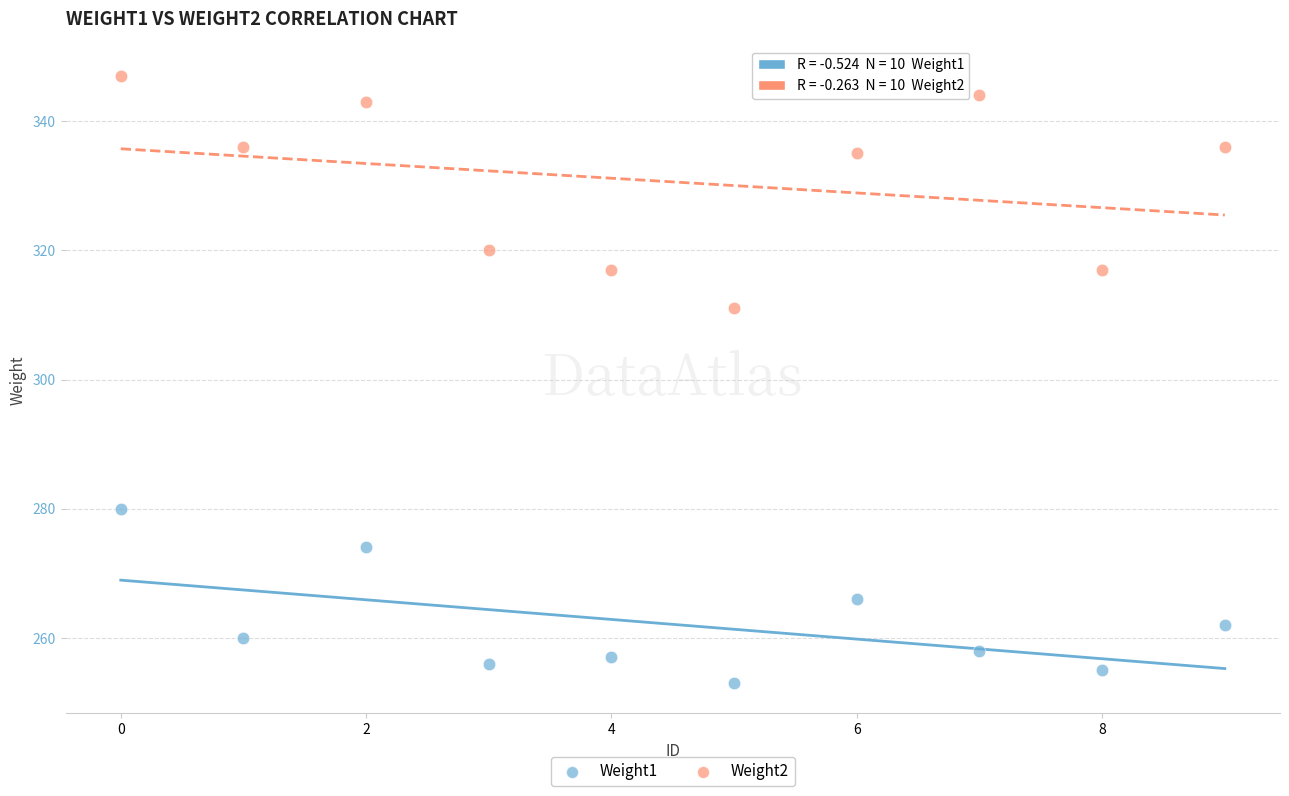

Which series has the largest Y range (max minus min)?

Weight2